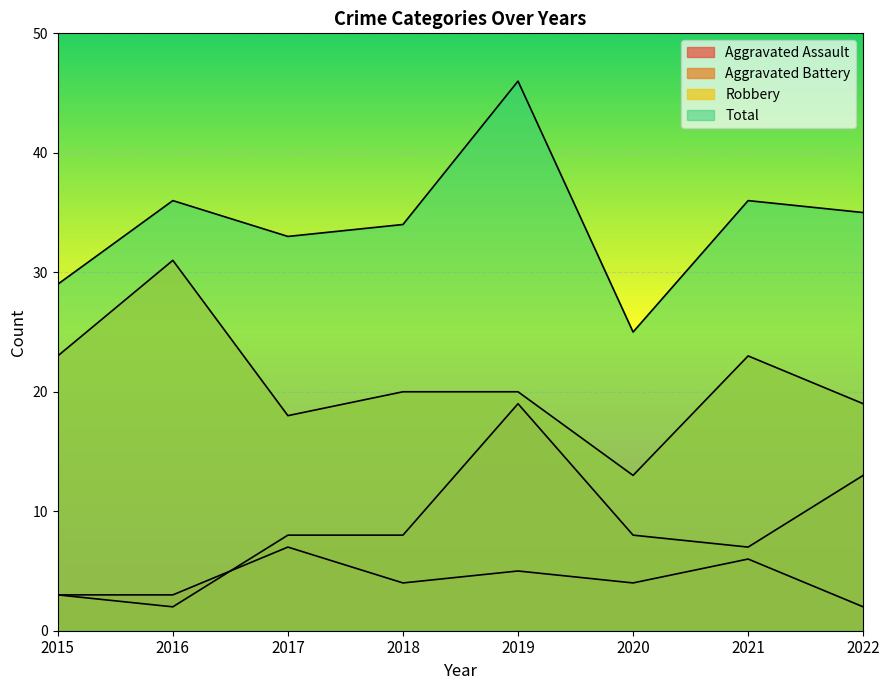

How many data points in Aggravated Battery are less than 8?

3